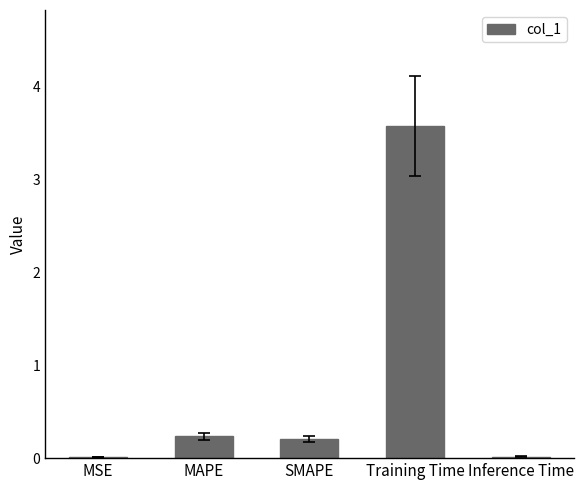

Is it true that the value at MAPE is 0.2?

True